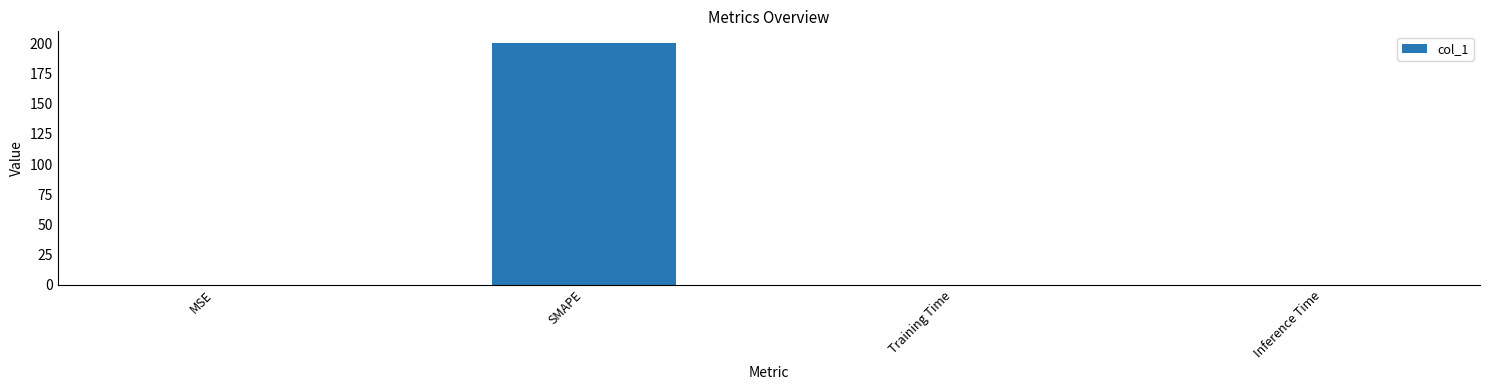

Are the bars grouped side by side (vs. stacked)?

No